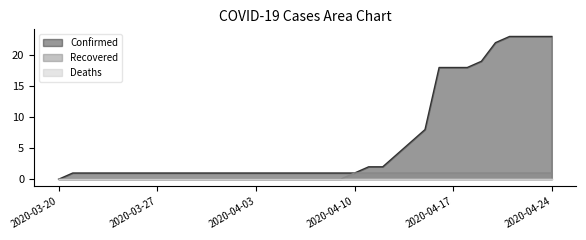

Reading right to left, what are all the values shown in this chart?

Confirmed: 2020-04-24=23	2020-04-23=23	2020-04-22=23	2020-04-21=23	2020-04-20=22	2020-04-19=19	2020-04-18=18	2020-04-17=18	2020-04-16=18	2020-04-15=8	2020-04-14=6	2020-04-13=4	2020-04-12=2	2020-04-11=2	2020-04-10=1	2020-04-09=1	2020-04-08=1	2020-04-07=1	2020-04-06=1	2020-04-05=1	2020-04-04=1	2020-04-03=1	2020-04-02=1	2020-04-01=1	2020-03-31=1	2020-03-30=1	2020-03-29=1	2020-03-28=1	2020-03-27=1	2020-03-26=1	2020-03-25=1	2020-03-24=1	2020-03-23=1	2020-03-22=1	2020-03-21=1	2020-03-20=0
Recovered: 2020-04-24=1	2020-04-23=1	2020-04-22=1	2020-04-21=1	2020-04-20=1	2020-04-19=1	2020-04-18=1	2020-04-17=1	2020-04-16=1	2020-04-15=1	2020-04-14=1	2020-04-13=1	2020-04-12=1	2020-04-11=1	2020-04-10=1	2020-04-09=0	2020-04-08=0	2020-04-07=0	2020-04-06=0	2020-04-05=0	2020-04-04=0	2020-04-03=0	2020-04-02=0	2020-04-01=0	2020-03-31=0	2020-03-30=0	2020-03-29=0	2020-03-28=0	2020-03-27=0	2020-03-26=0	2020-03-25=0	2020-03-24=0	2020-03-23=0	2020-03-22=0	2020-03-21=0	2020-03-20=0